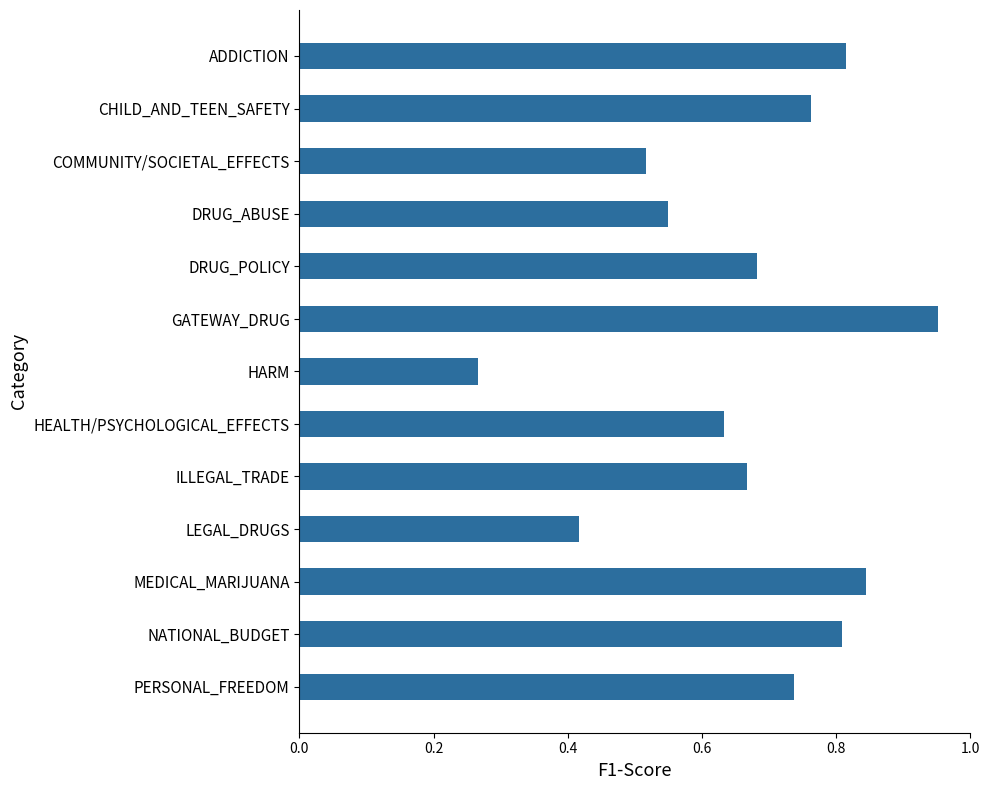

What position from the bottom is HEALTH/PSYCHOLOGICAL_EFFECTS?

6